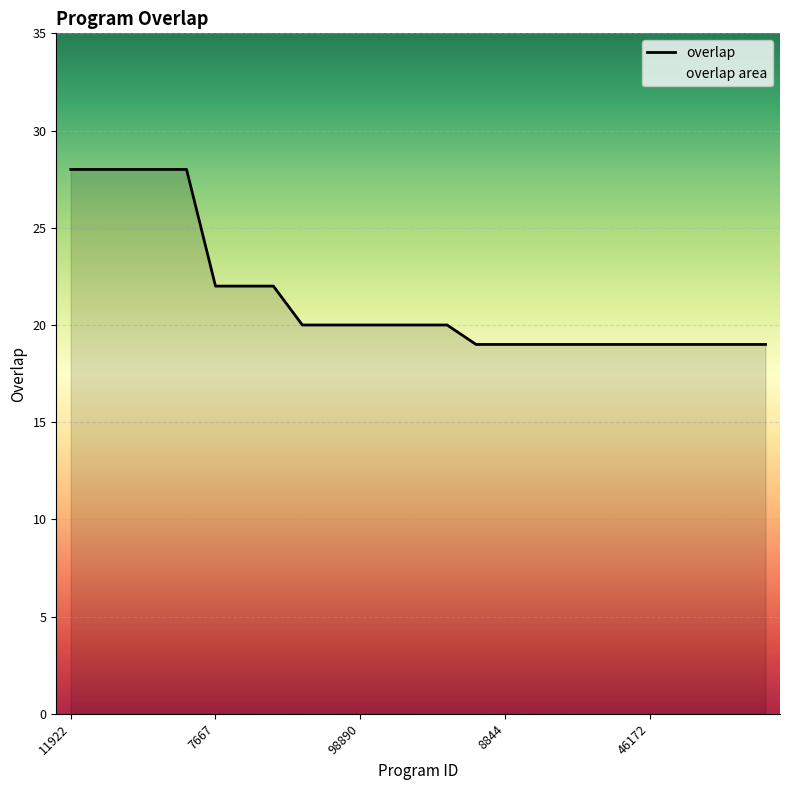

What is the smallest value displayed?

19